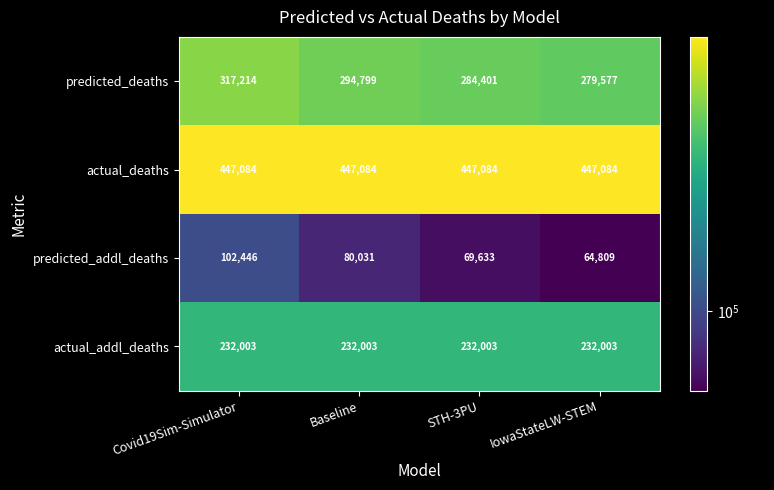

True or false: predicted_addl_deaths has a value of 80031 at Baseline.

True